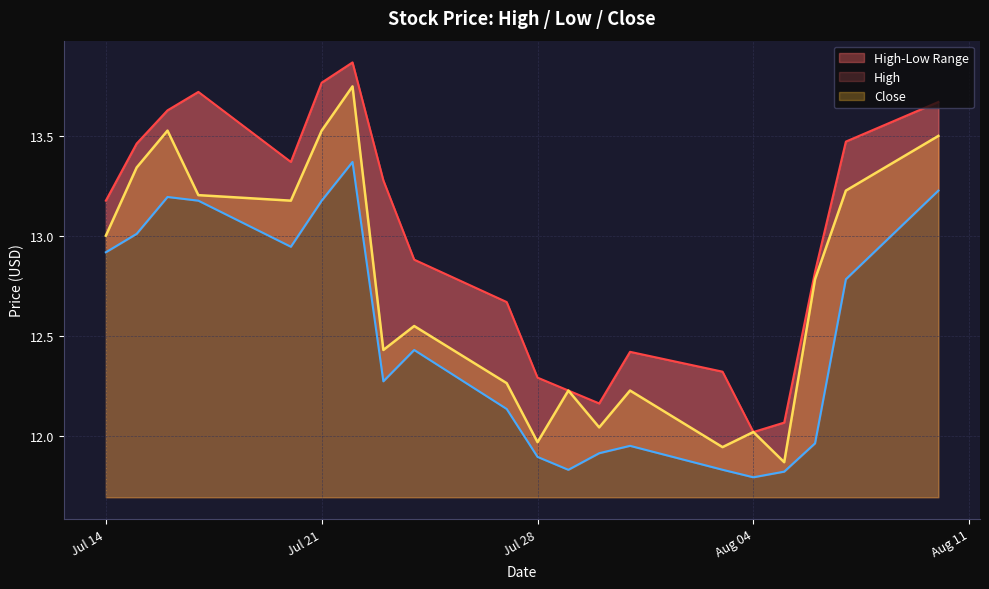

What is the sum of all High values?

259.3